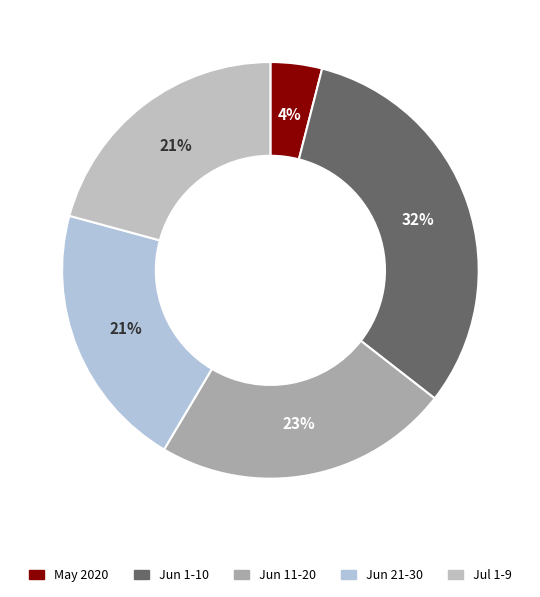

Is there any slice that represents more than half of the pie?

No